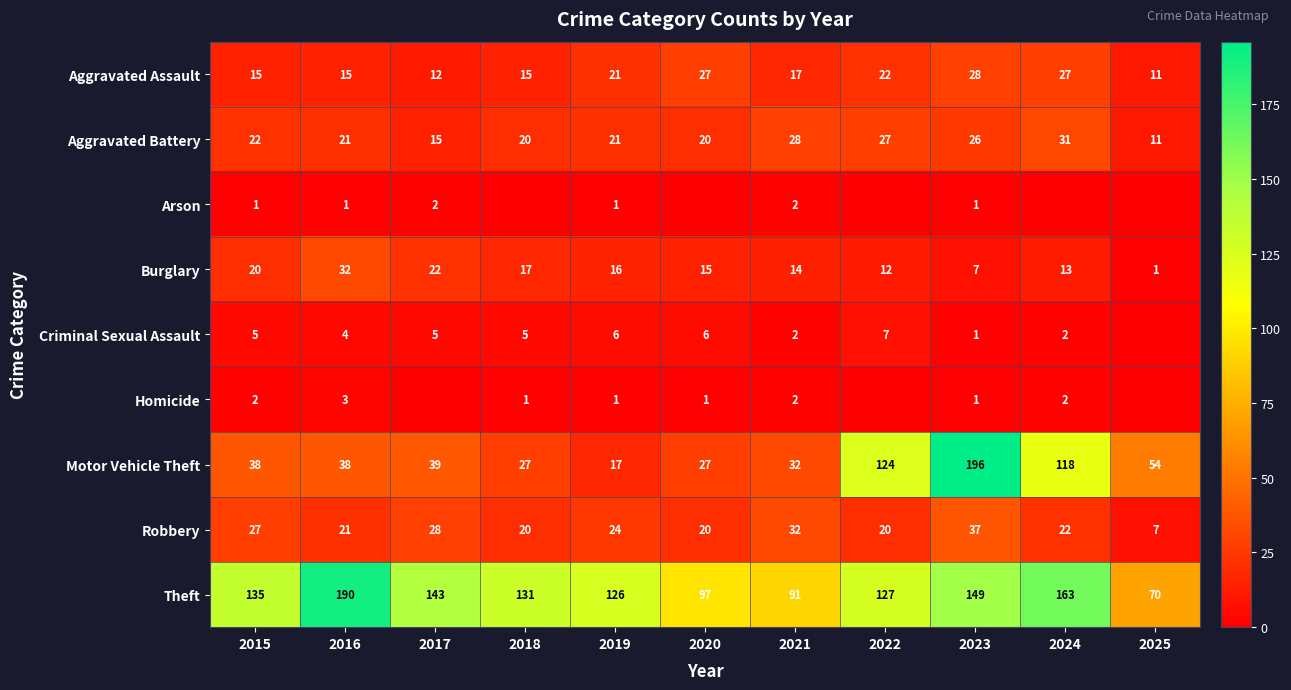

Is it true that Theft equals 126 at 2019?

True